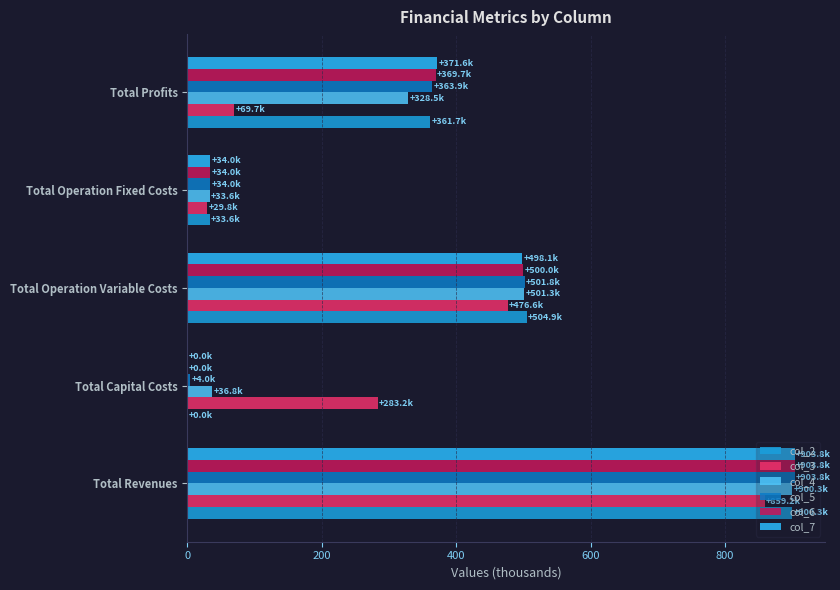

Which series has the largest total across all categories?

col_6